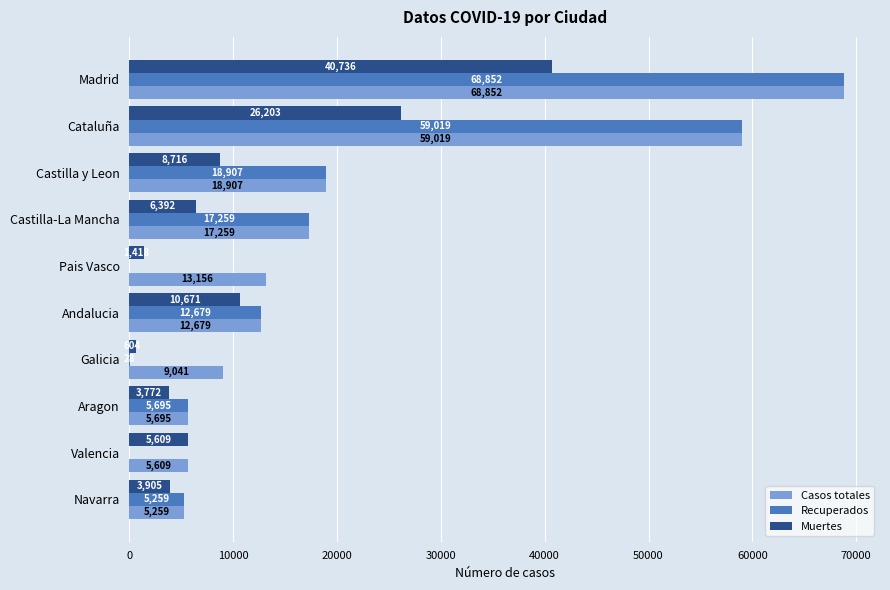

What is the sum of the Casos totales values at Castilla y Leon and Navarra?

24166